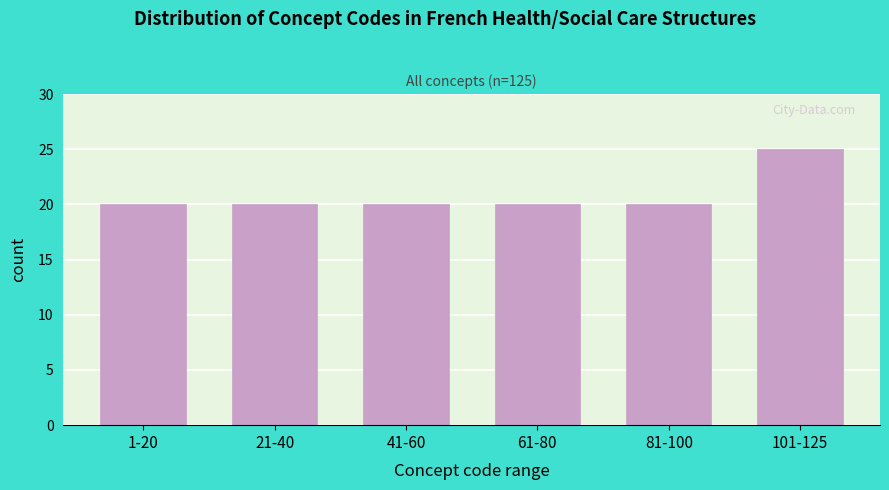

Reading left to right, extract all data points from this chart.

1-20=20	21-40=20	41-60=20	61-80=20	81-100=20	101-125=25